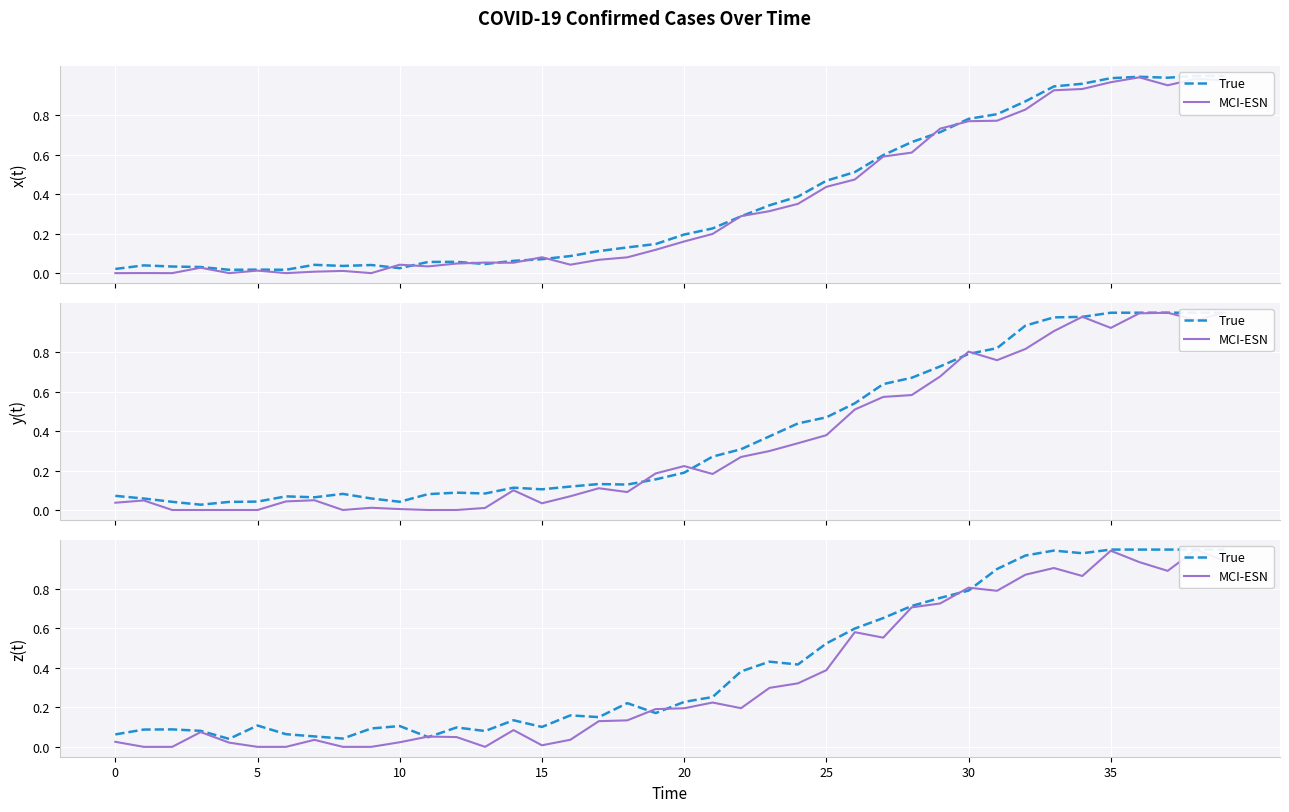

At which category does the chart reach its peak across all series?

35